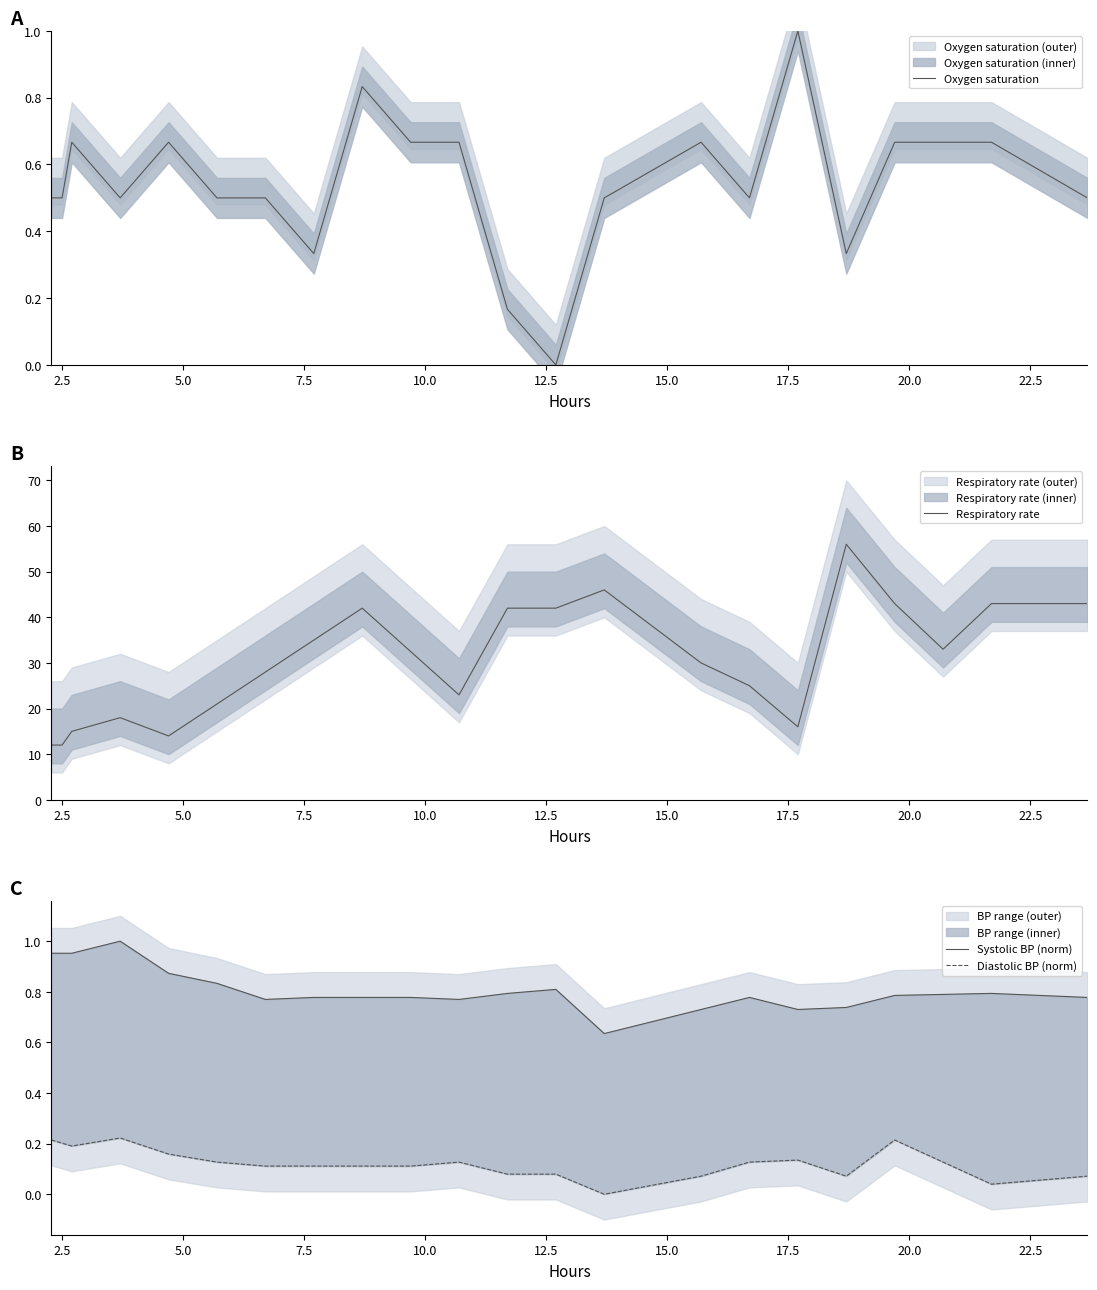

At how many categories does at least one series exceed 3?

22